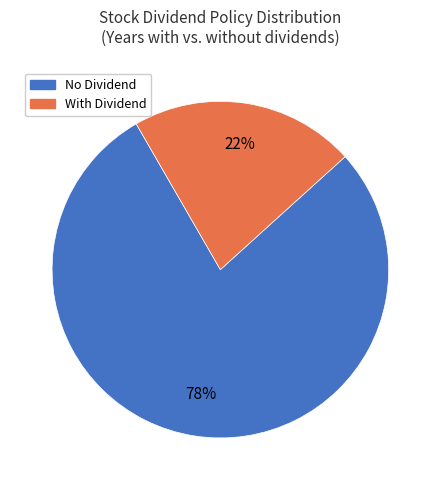

Is there any slice that represents more than half of the pie?

Yes